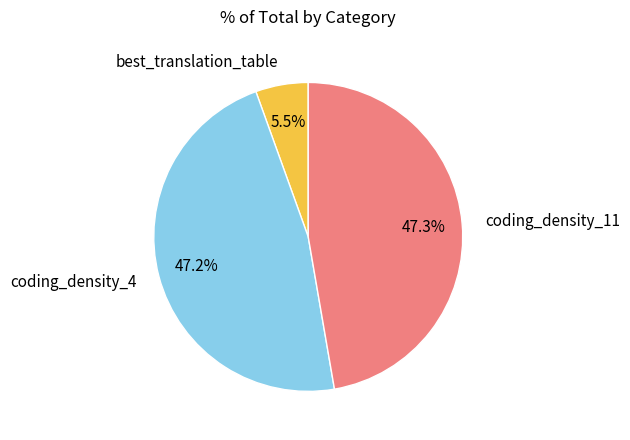

How many segments does this pie chart have?

3